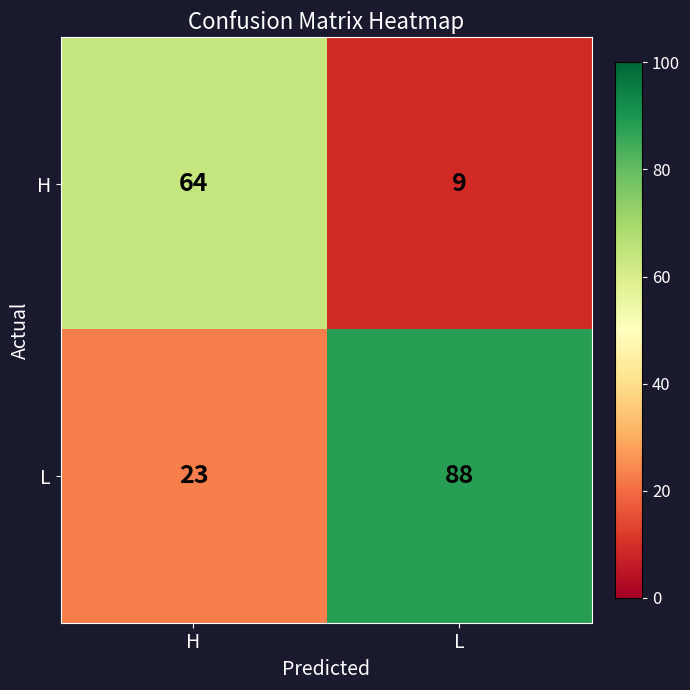

List the series in order of their overall mean, lowest first.

H, L